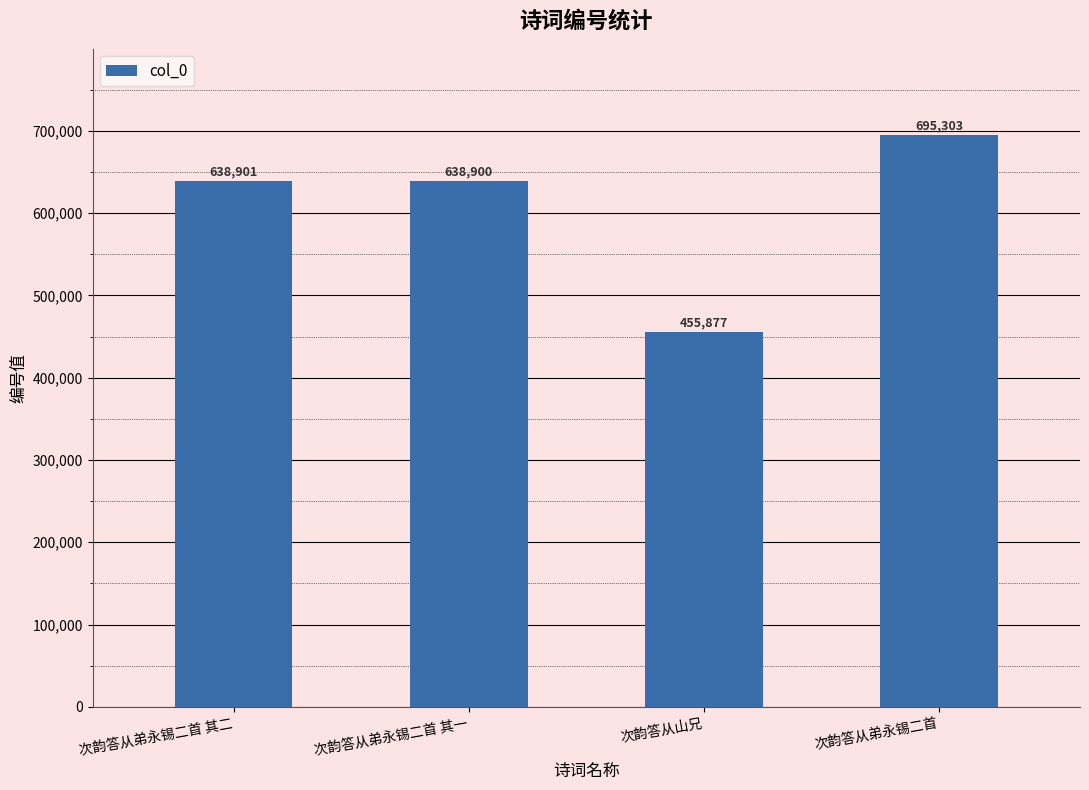

What is the difference between the second highest and second lowest values?

1